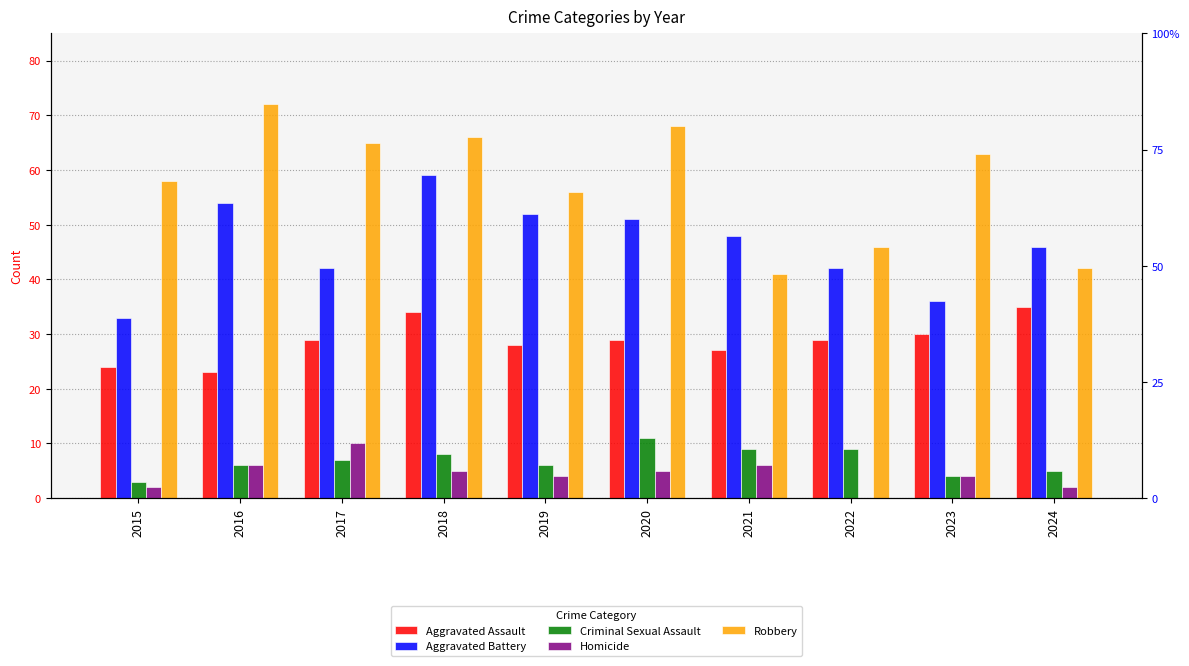

How many series are shown in this chart?

5